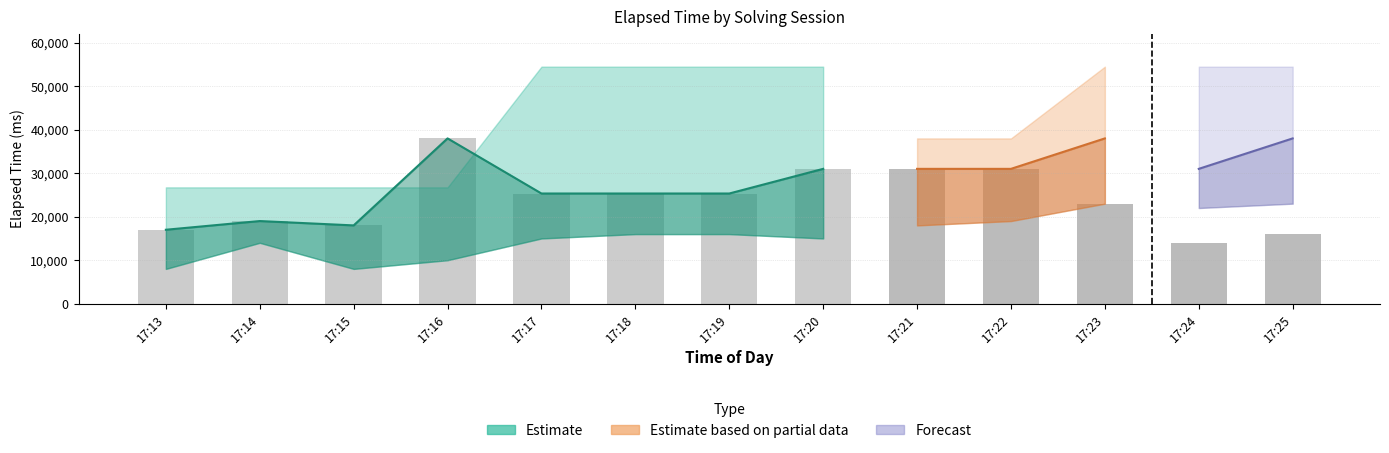

True or false: the data shows 31000 at 17:20.

True